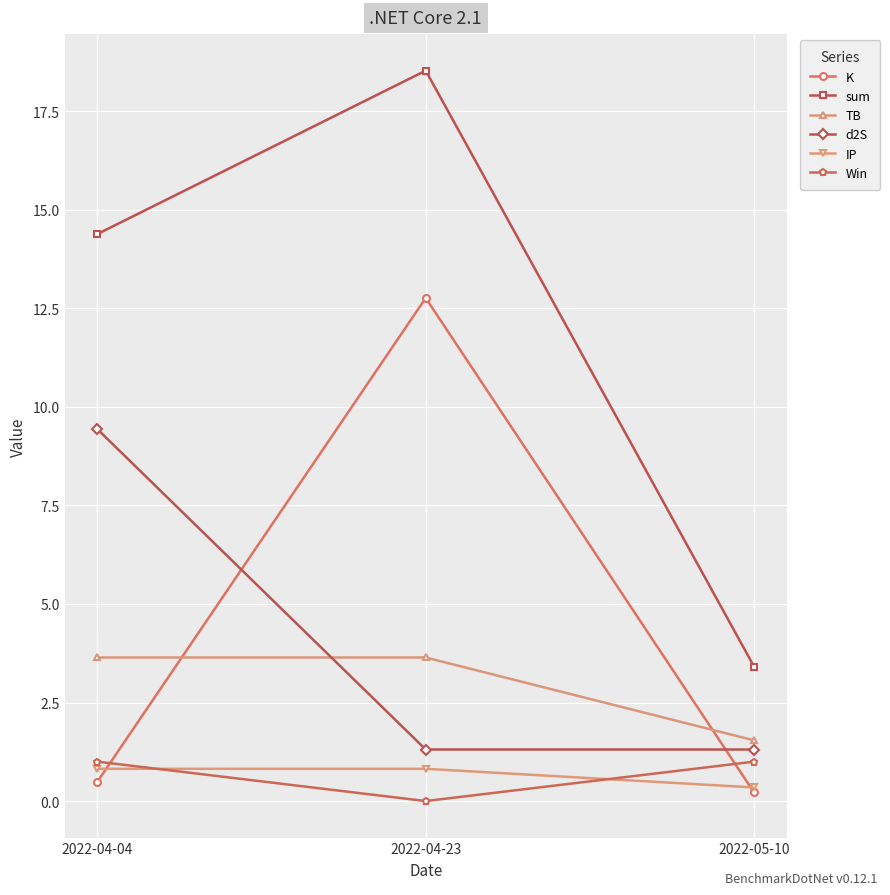

Which category has the lowest value across all series?

2022-04-23